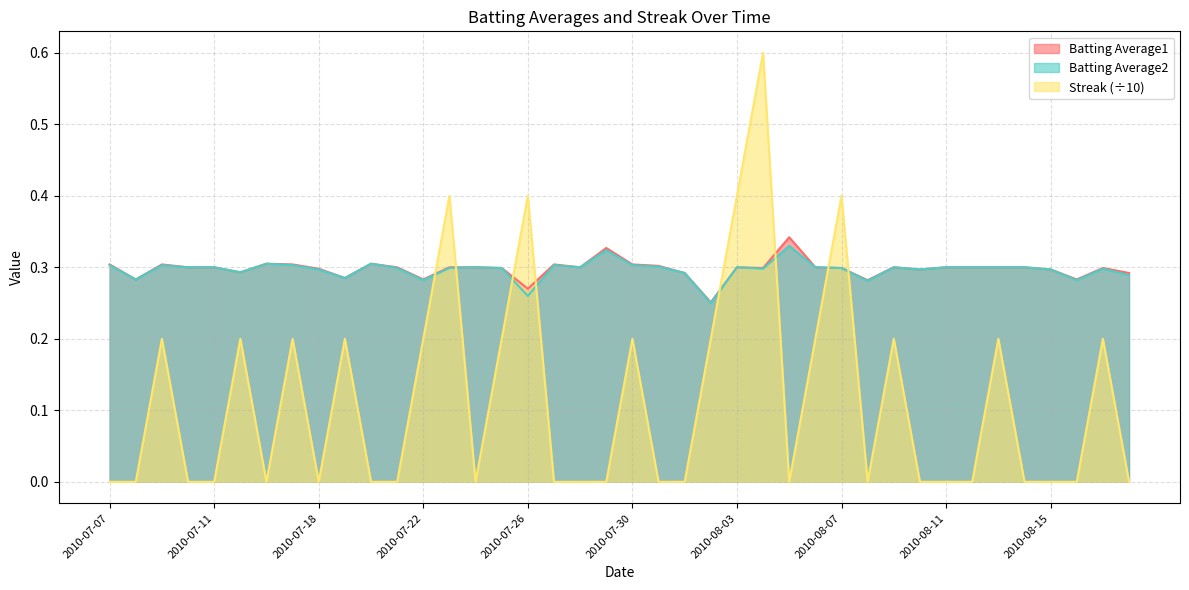

How many interior local valleys does the Batting Average1 series have?

11